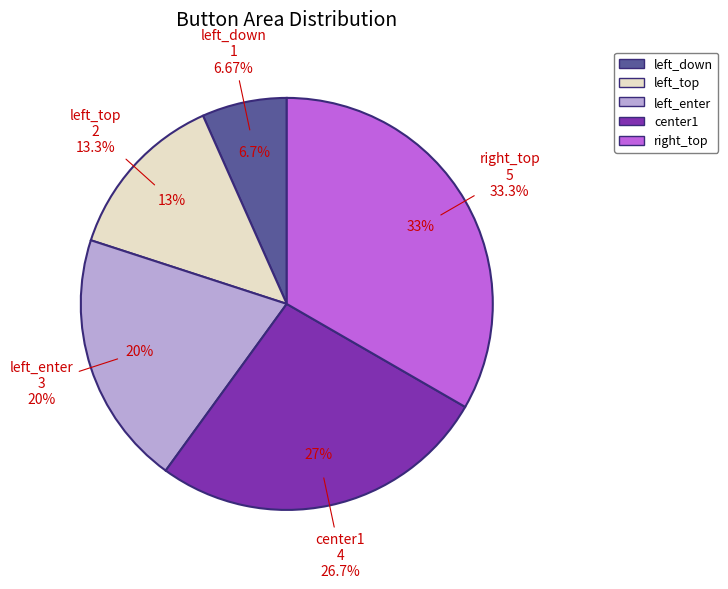

To the nearest percent, what percentage of the pie is left_down?

7%